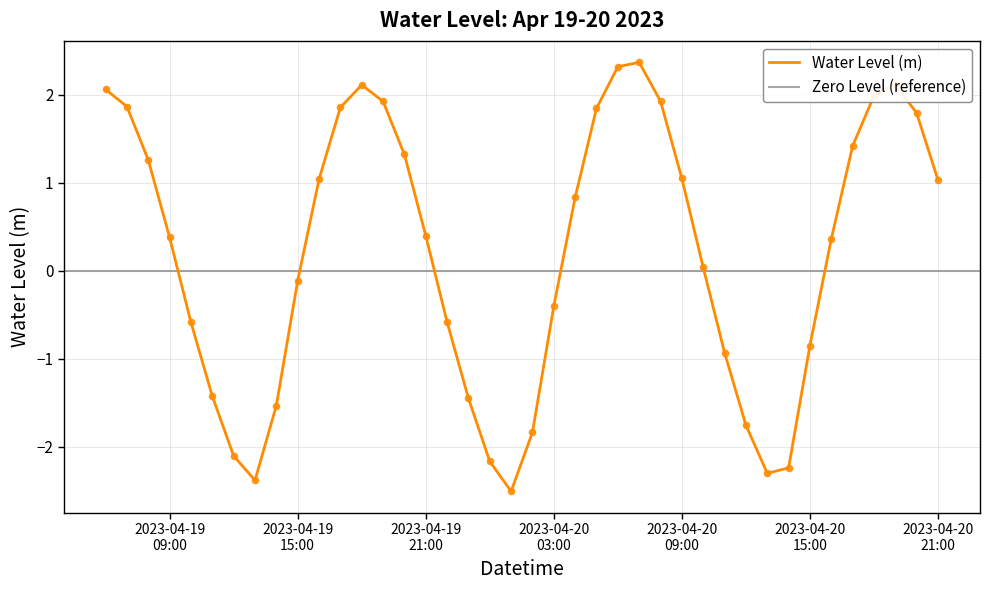

What is the minimum value for Water Level (m)?

-2.5